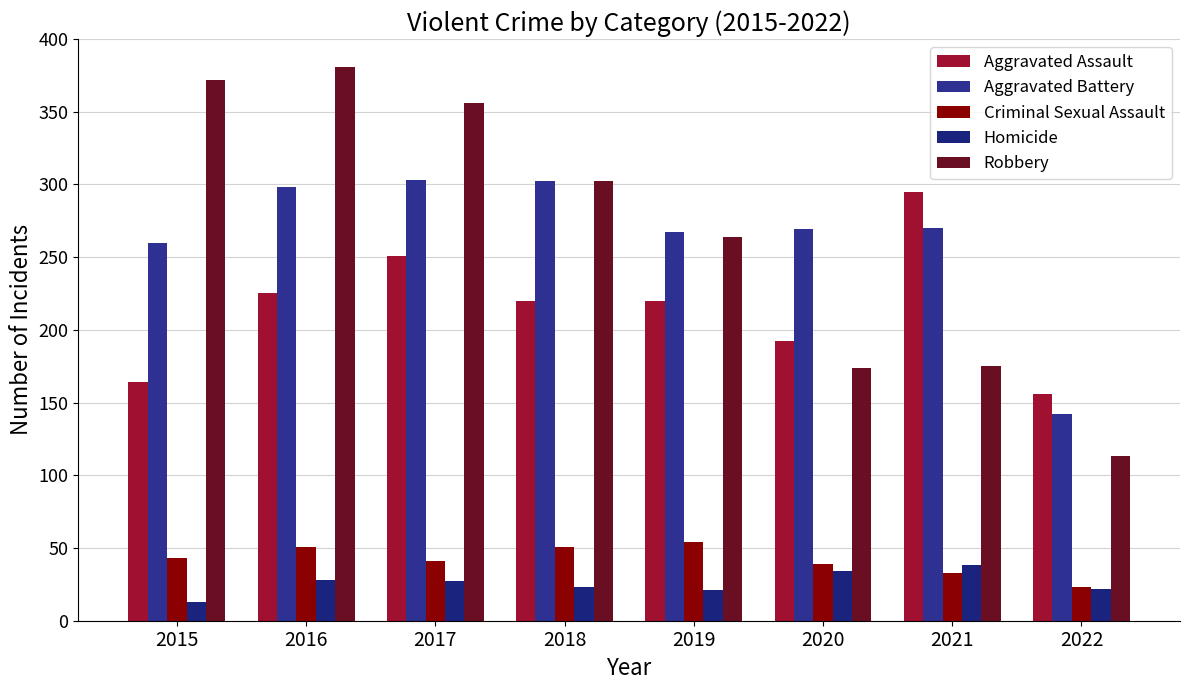

What are all the series names shown in the legend?

Aggravated Assault, Aggravated Battery, Criminal Sexual Assault, Homicide, Robbery